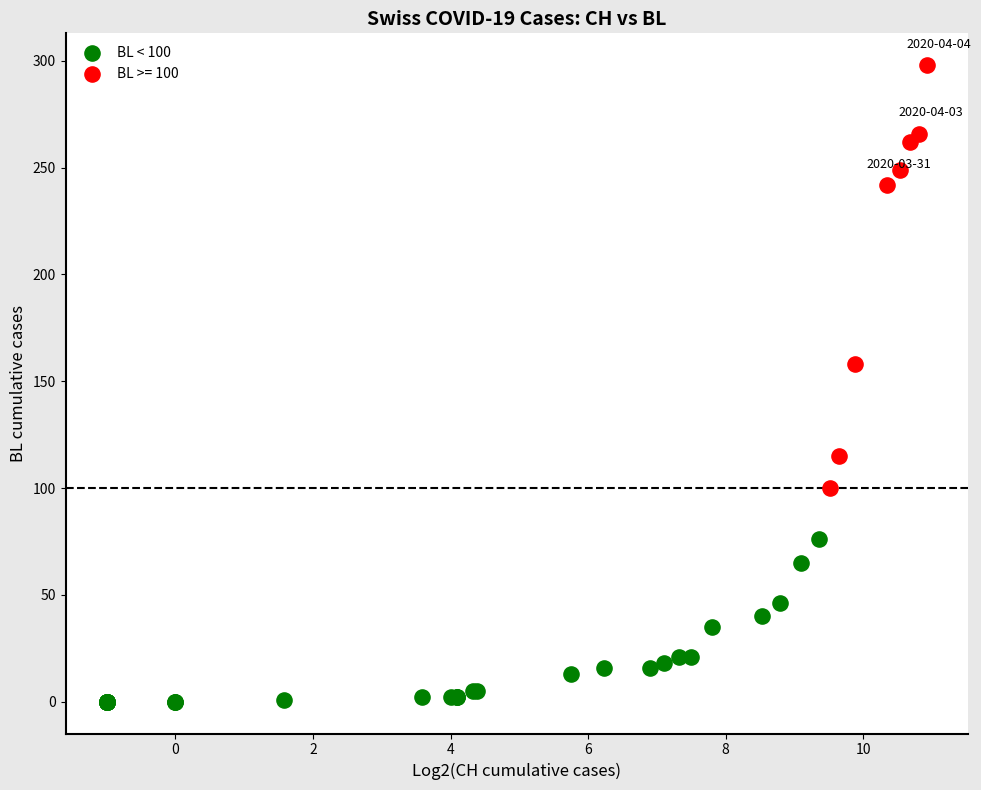

Which series has the widest spread of Y values?

BL >= 100